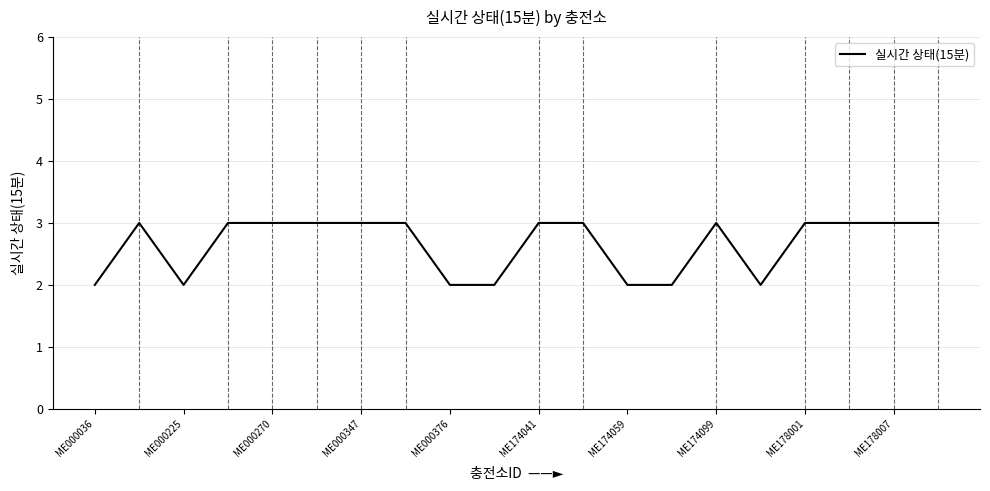

What is the greatest value displayed?

3